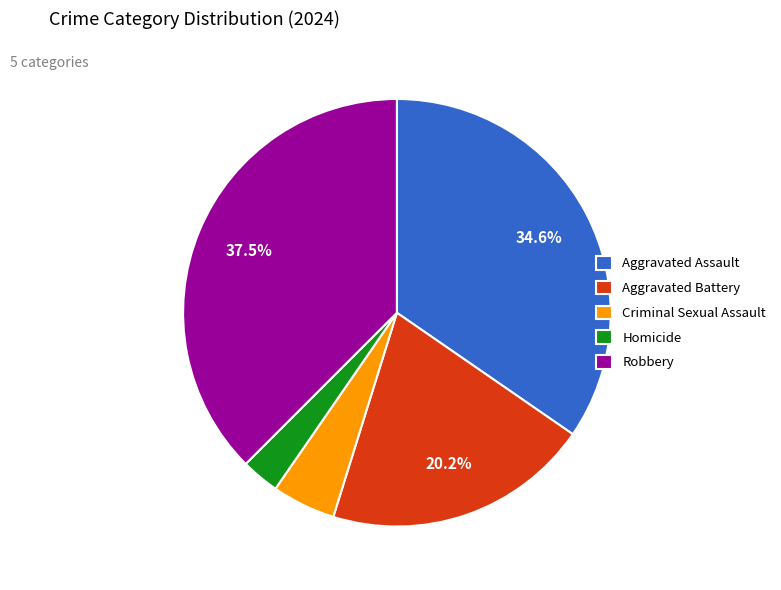

Combined, do Robbery and Criminal Sexual Assault account for over 50%?

No